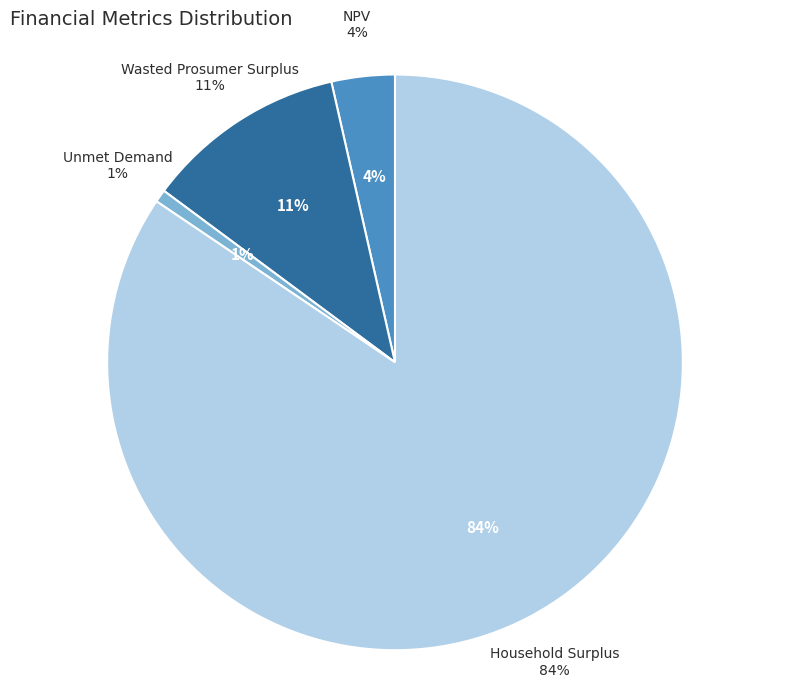

What percentage is the Household Surplus slice, to the nearest percent?

84%